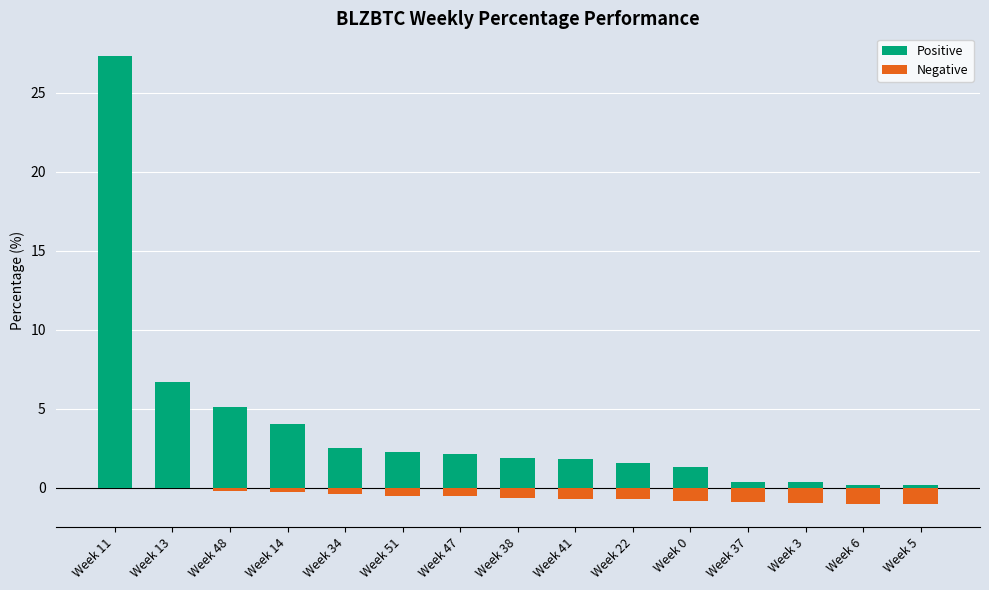

What is the spread (max minus min) of values at Week 14?

4.3